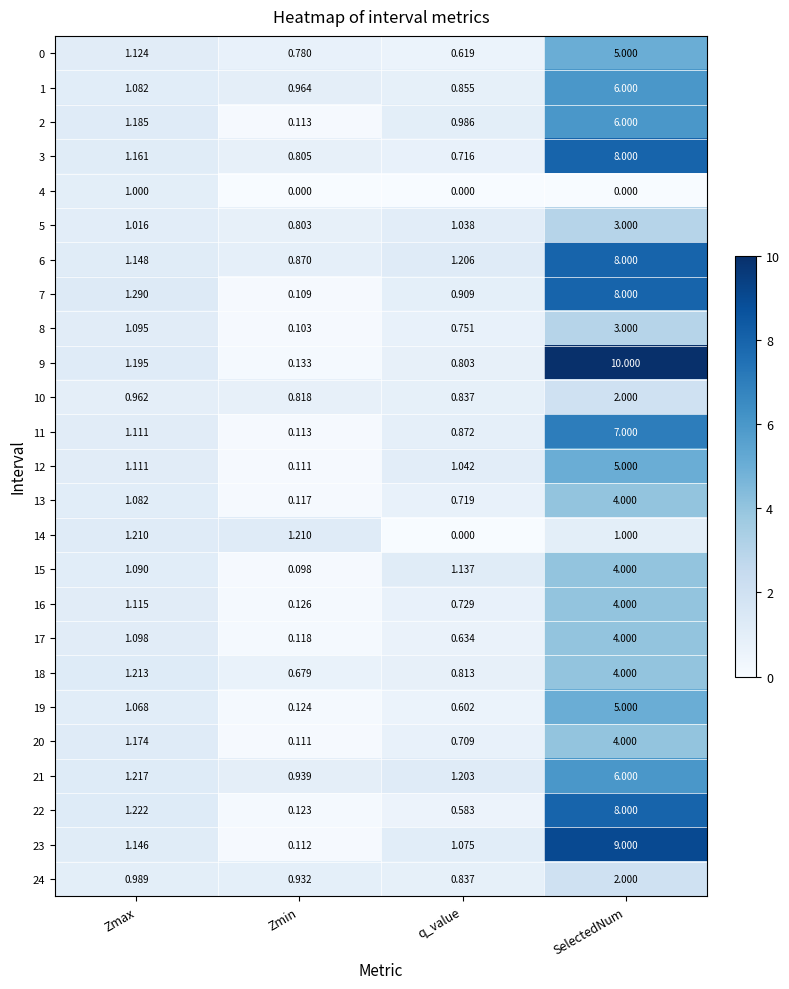

At which label does 3 reach its minimum?

q_value